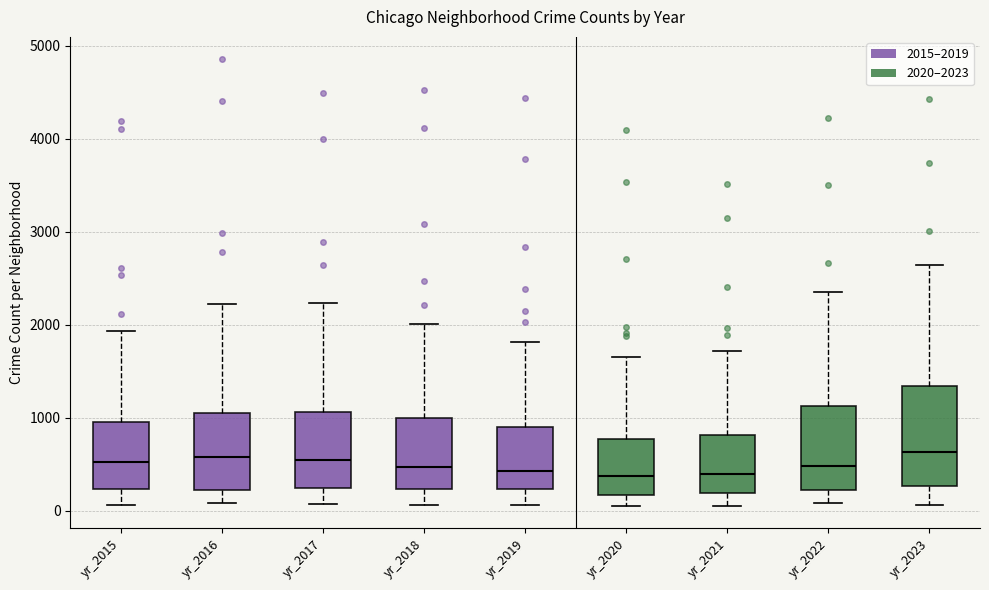

Which box is the tallest, from its lower edge to its upper edge?

yr_2023